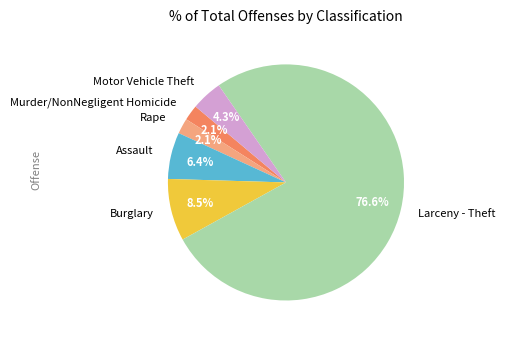

What is the largest slice in the pie chart?

Larceny - Theft